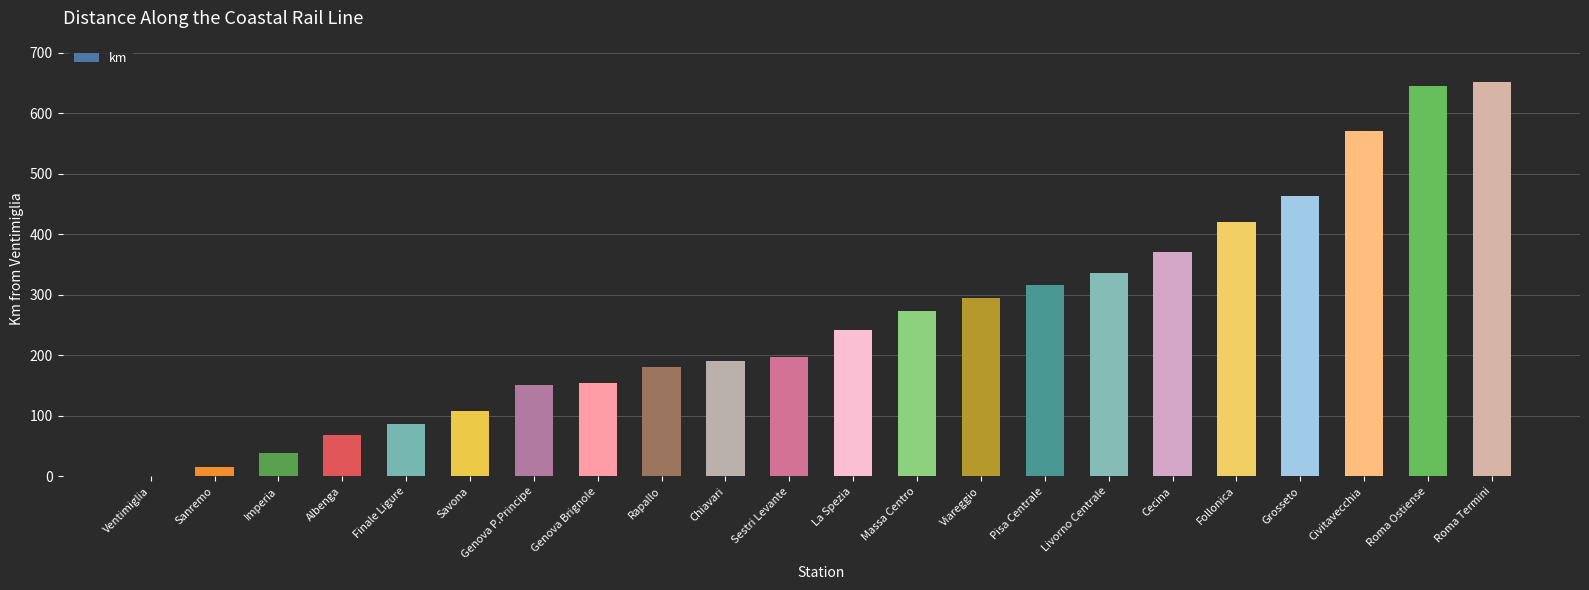

What is the difference between the values at Rapallo and Sanremo?

165